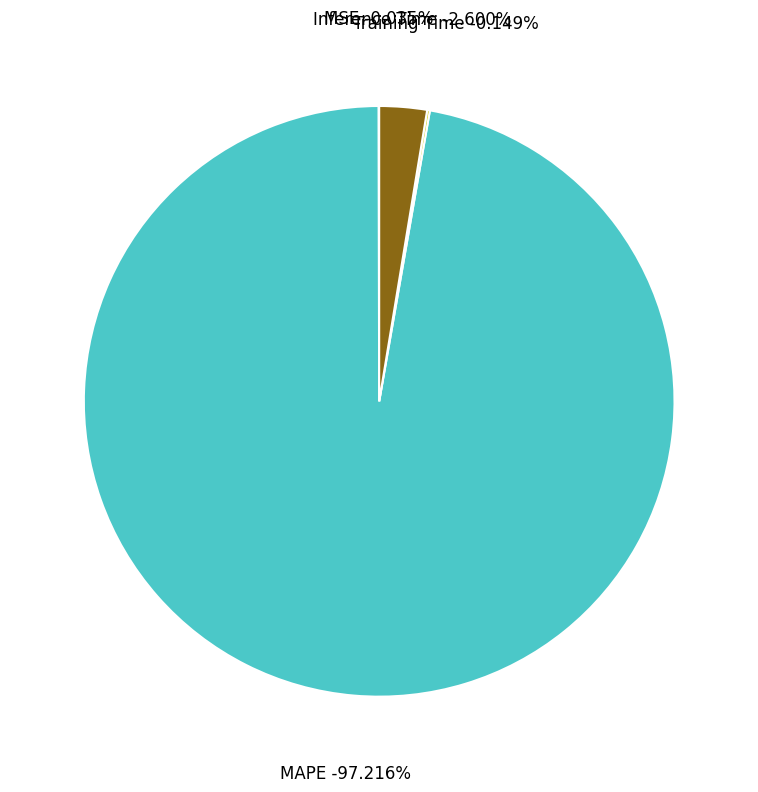

Between MSE and MAPE, which is larger?

MAPE